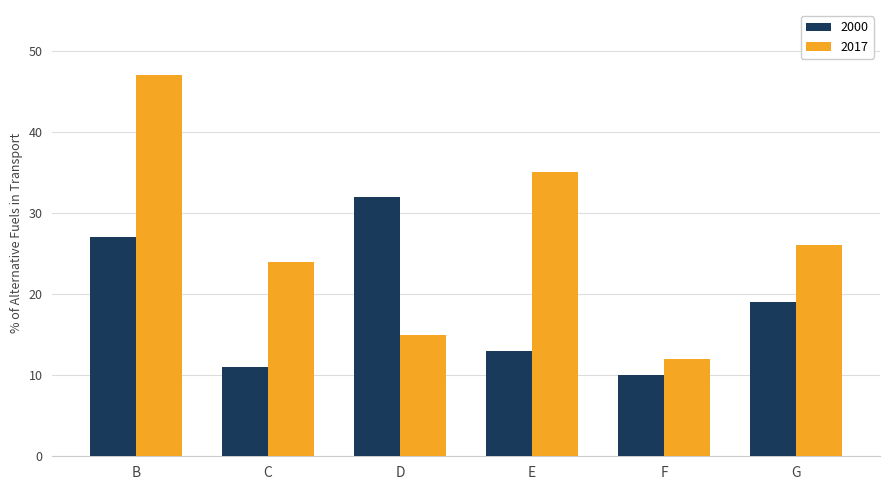

What is the difference between the highest and lowest values at D?

17